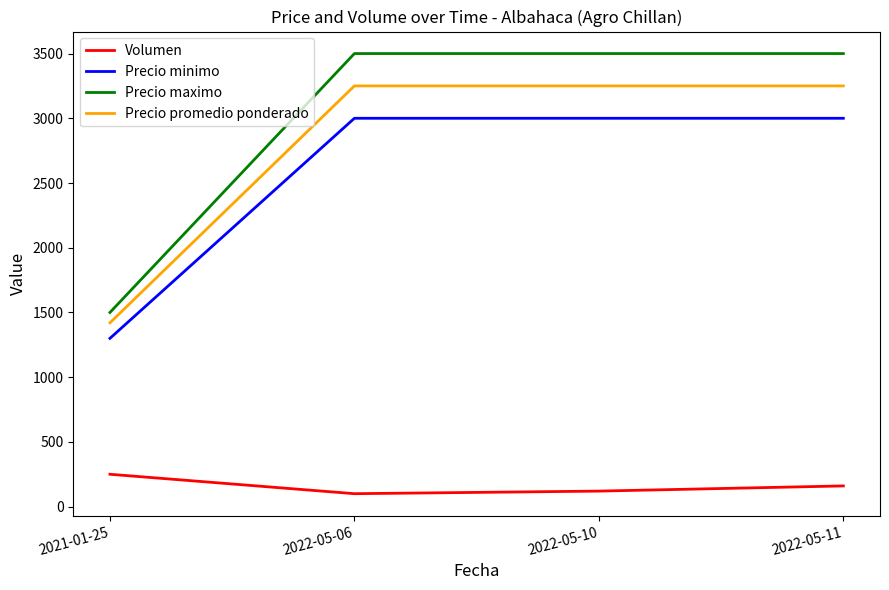

At 2022-05-10, list the series in order from smallest to largest.

Volumen, Precio minimo, Precio promedio ponderado, Precio maximo